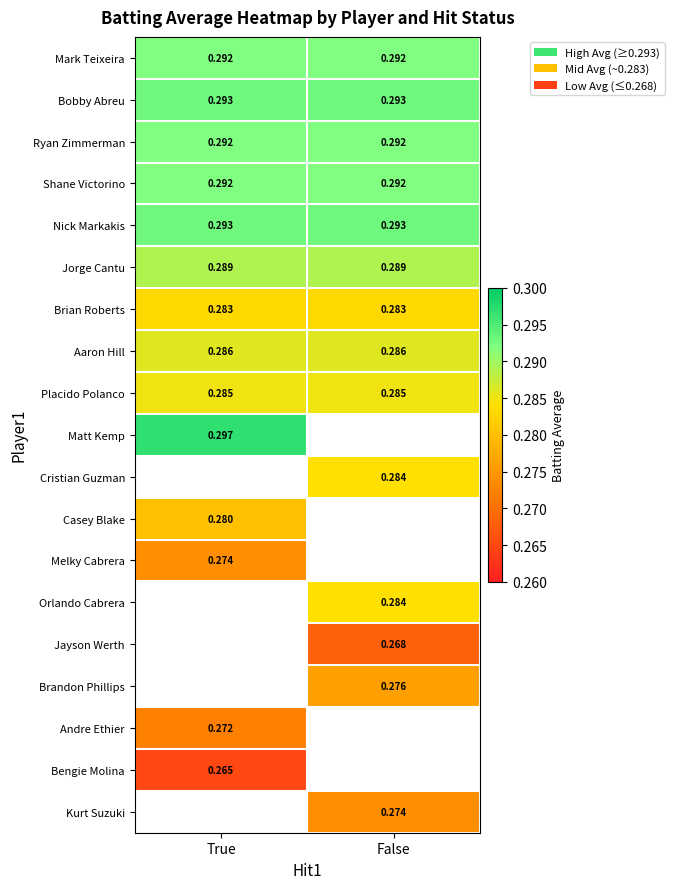

At which category is the sum across all series the highest?

True